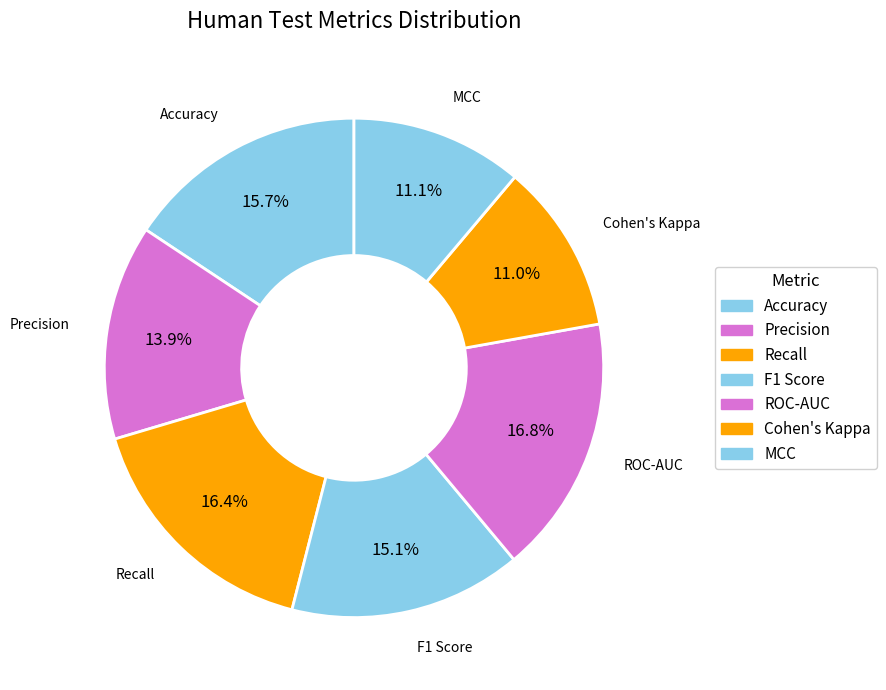

To the nearest percent, what portion does F1 Score represent?

15%